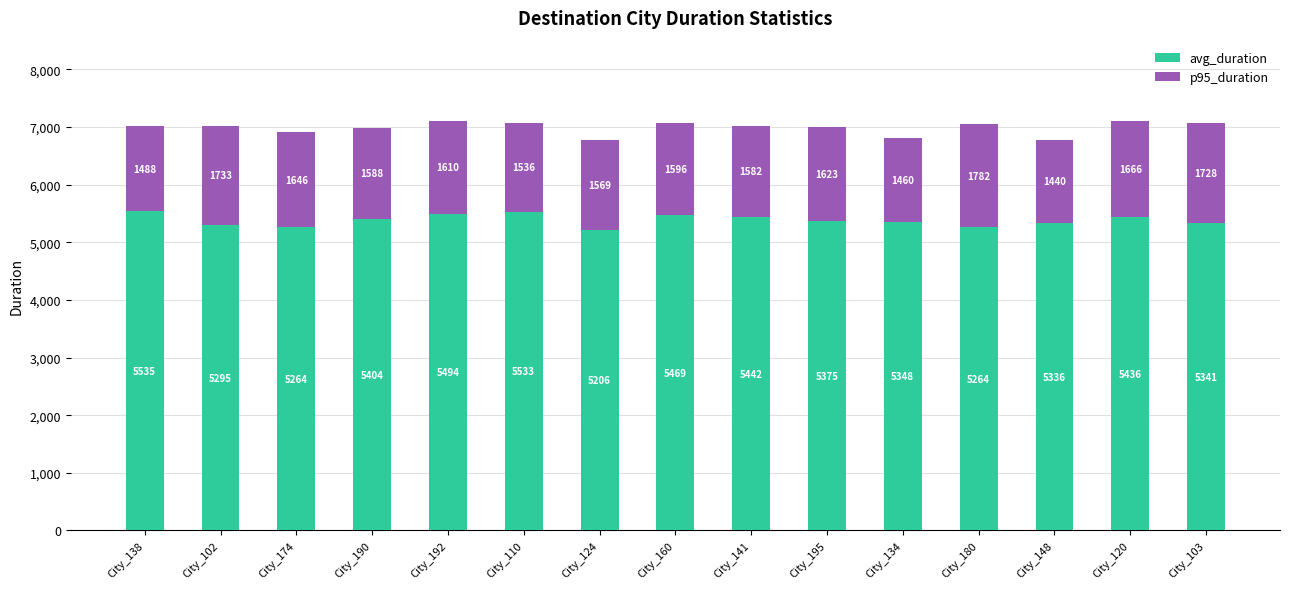

What is the difference between the maximum and minimum values in the avg_duration series?

329.0